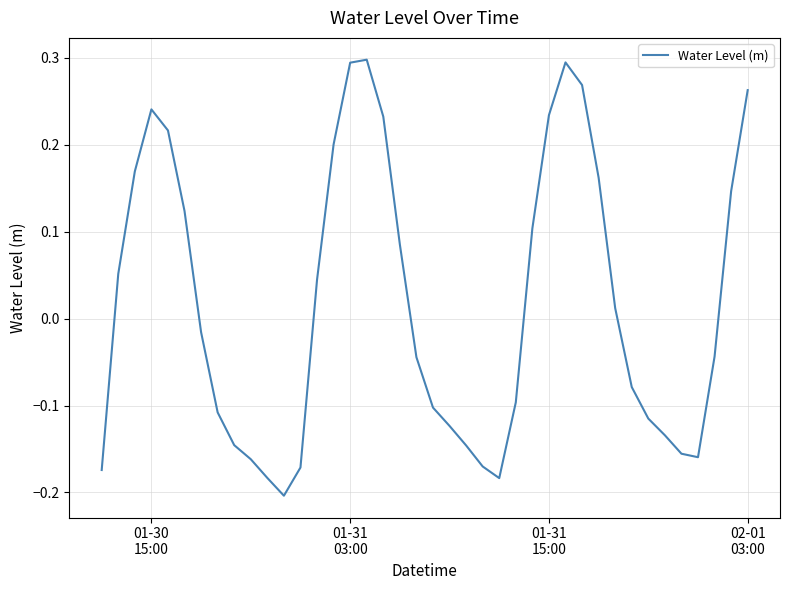

How many lines are shown in the chart?

1